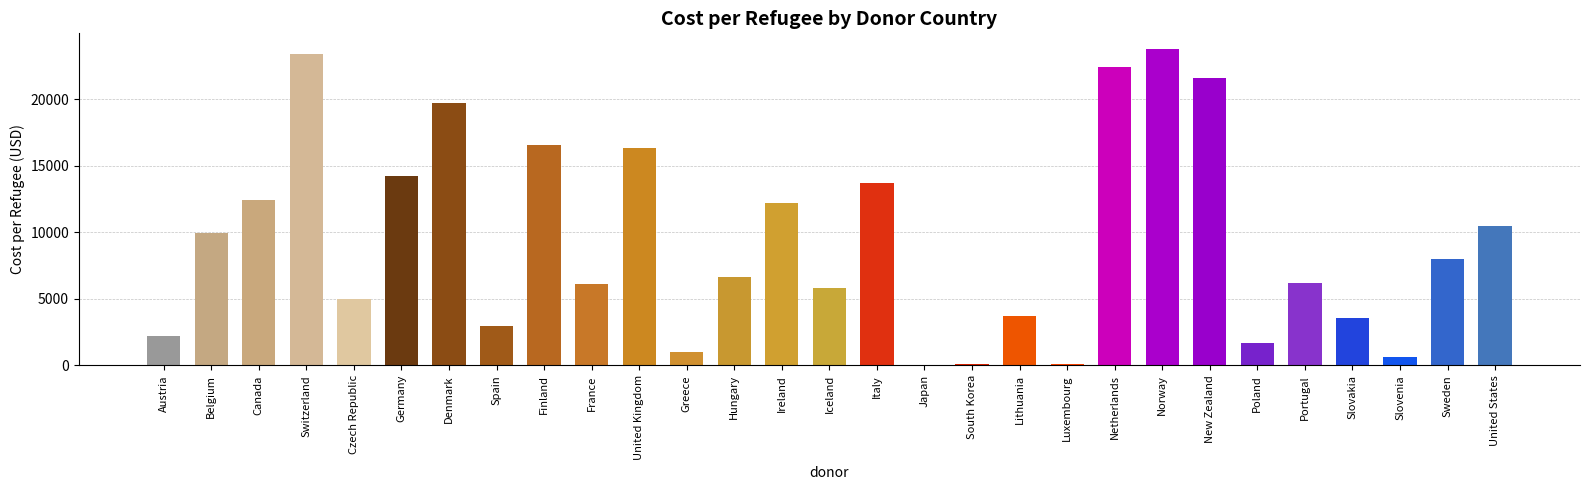

What is the greatest value displayed?

23761.4